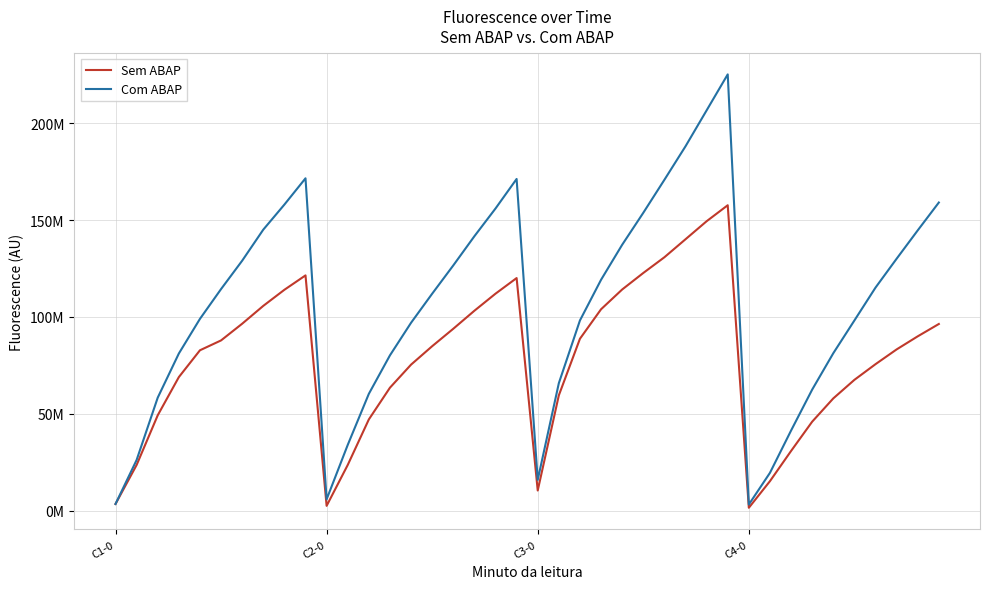

How many interior local peaks does the Sem ABAP series have?

3